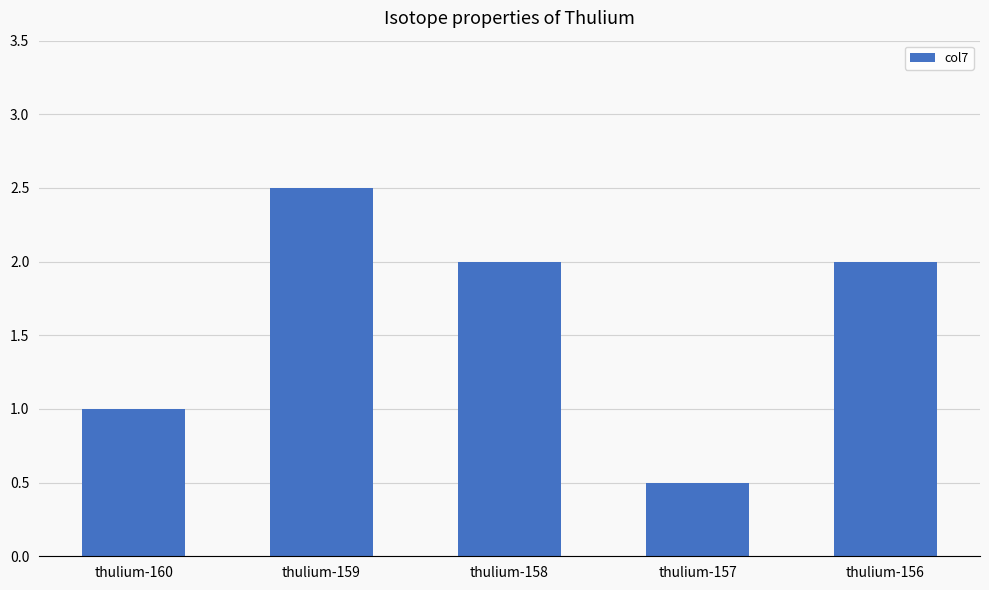

Reading left to right, what are all the values shown in this chart?

1.0	2.5	2.0	0.5	2.0